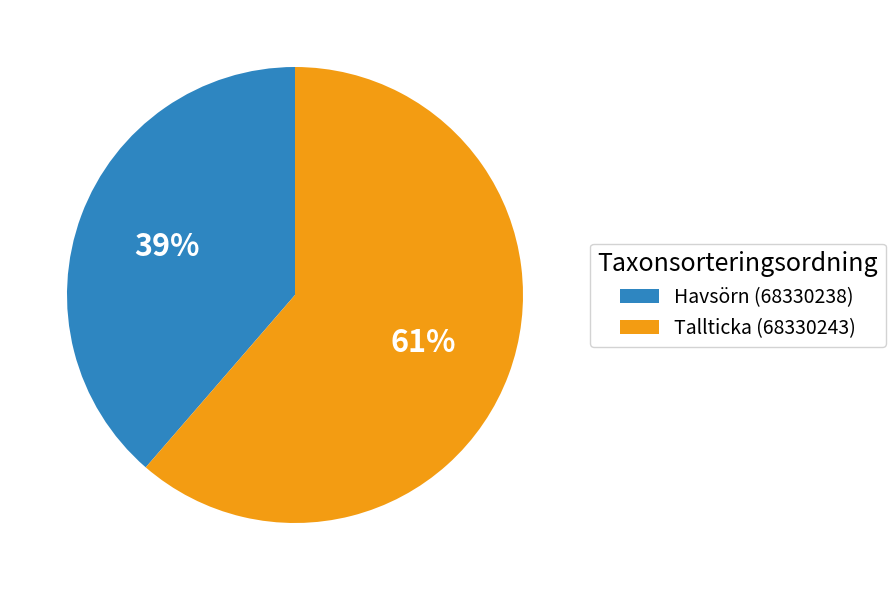

To the nearest percent, what is the combined percentage of Havsörn (68330238) and Tallticka (68330243)?

100%